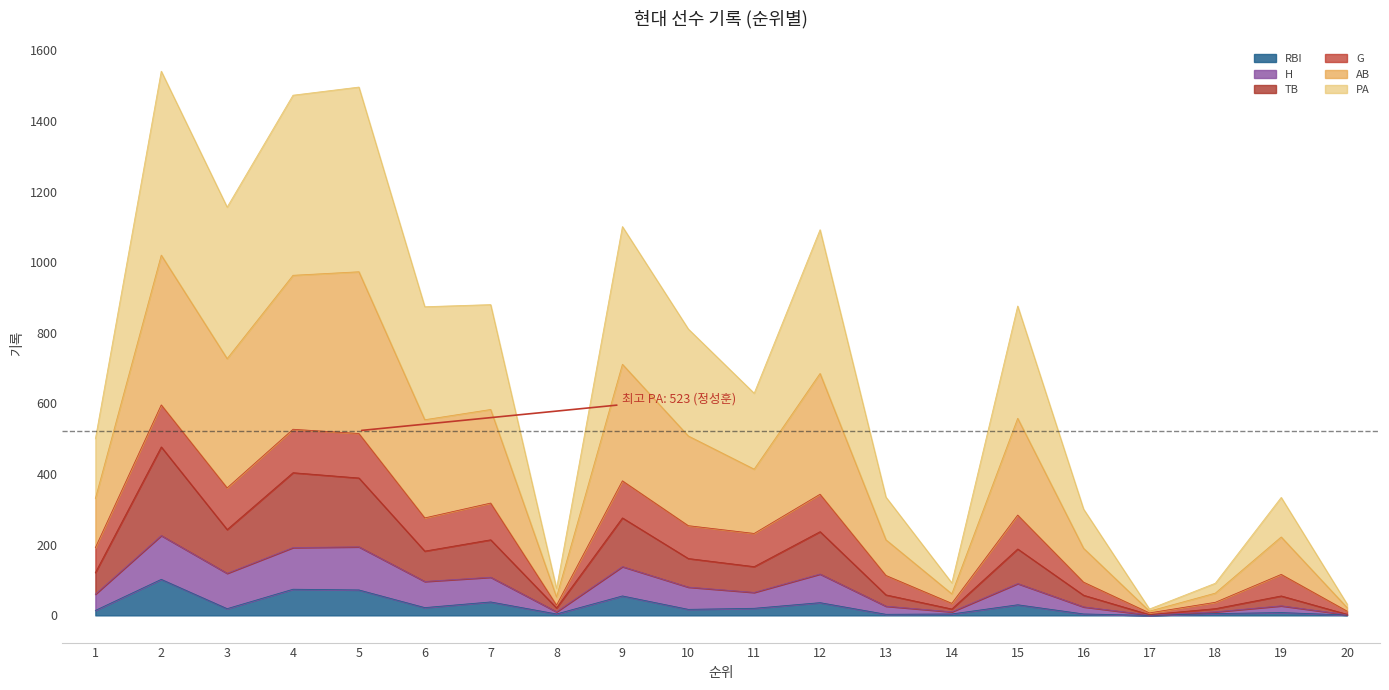

Does the chart have visible grid lines?

No